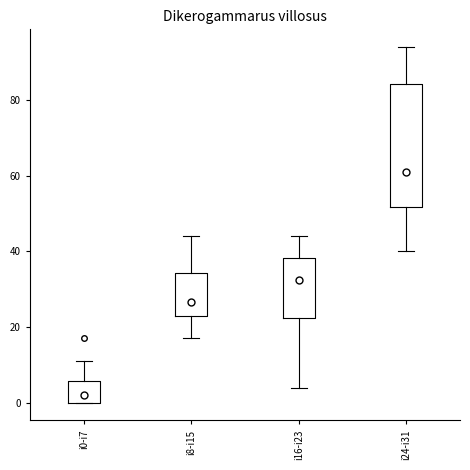

Comparing the boxes themselves (not the whiskers), which one is the tallest?

i24-i31